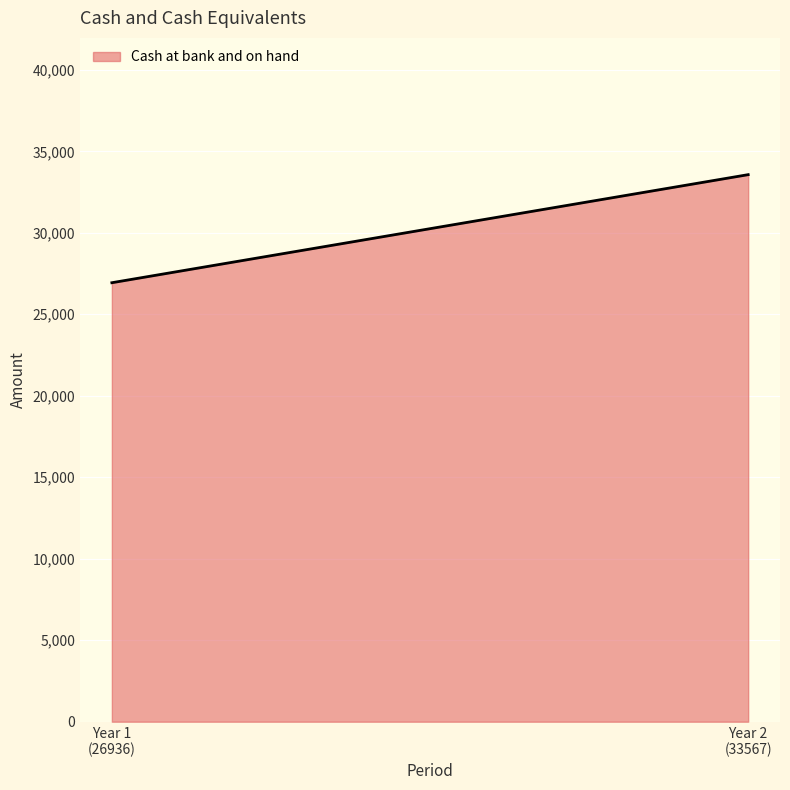

Which category has the lowest value across all series?

Year 1
(26936)